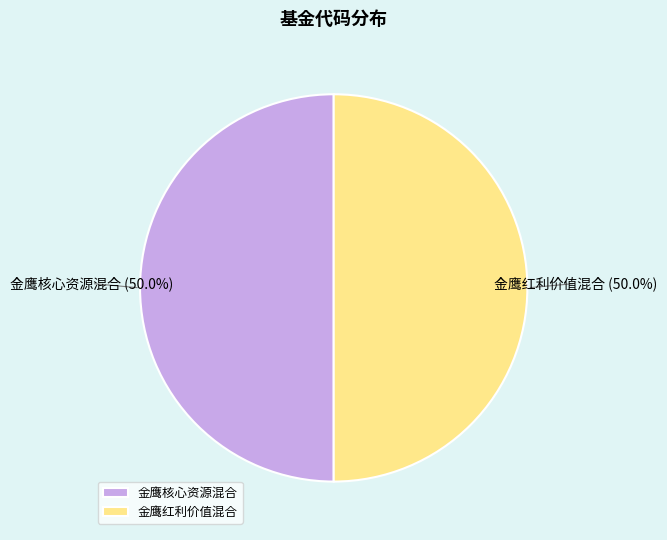

Approximately how many times larger is the value at 金鹰红利价值混合 compared to 金鹰核心资源混合?

1.0